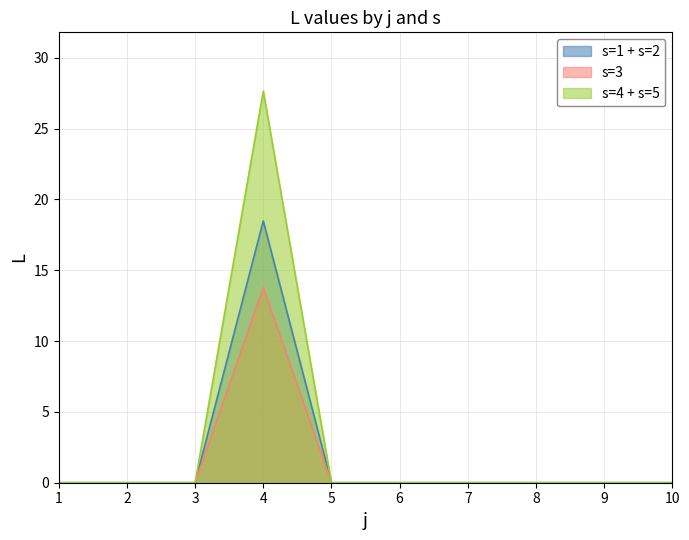

Is the value of s=2 at 3 greater than the value of s=1 at 9?

No